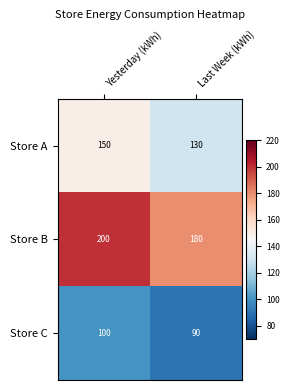

Count the number of categories in the chart.

2